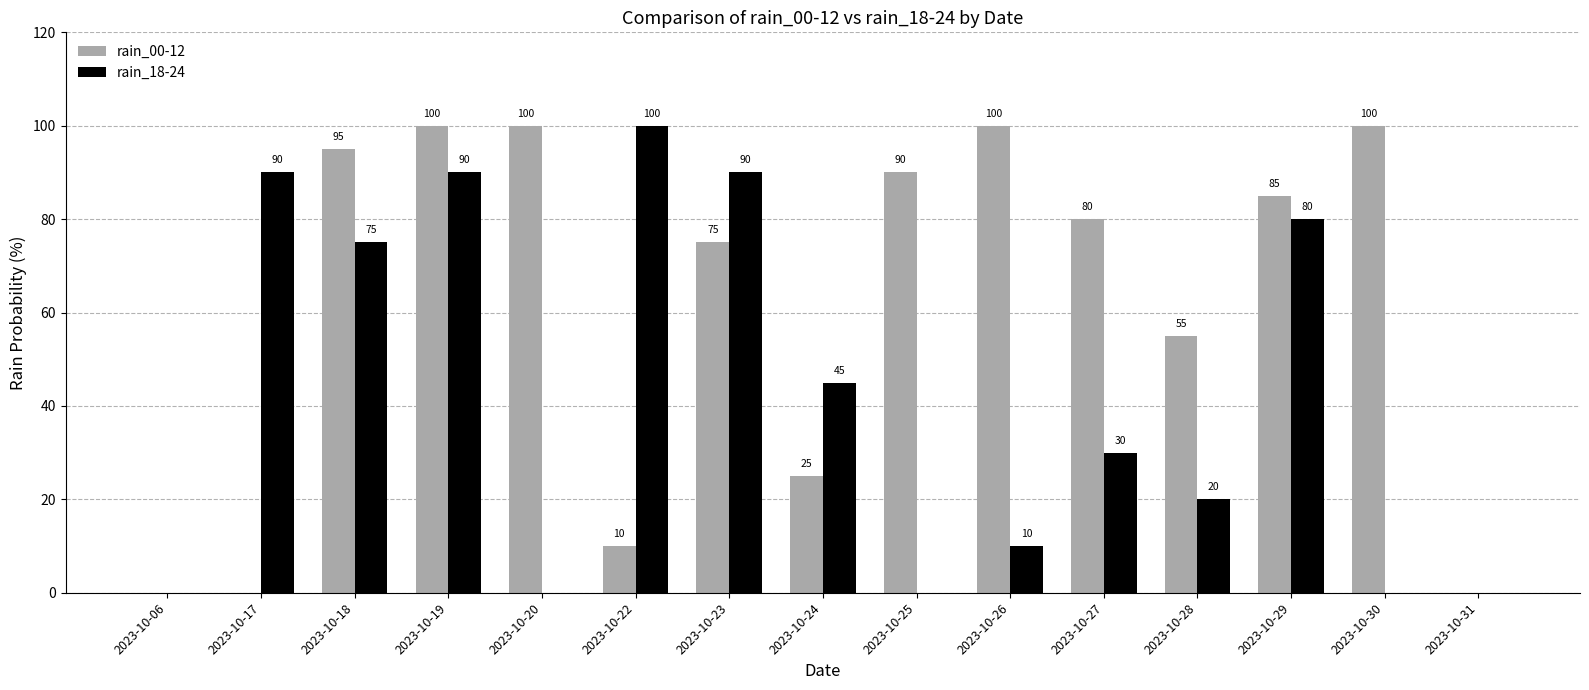

The rain_18-24 series shows 90 at 2023-10-23. True or false?

True